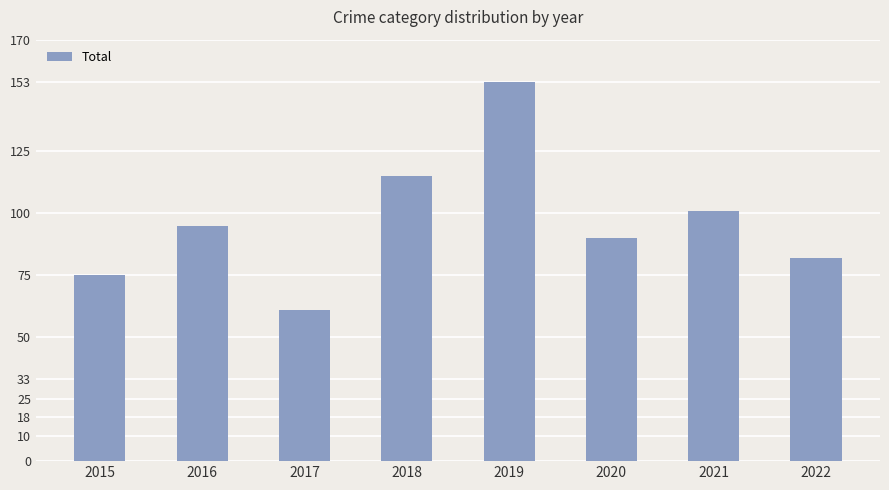

Read the value at 2020, to the nearest 10.

90